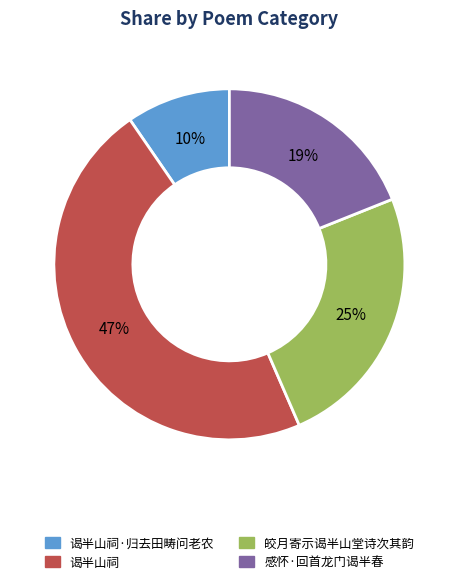

Which category has the smallest portion of the pie?

谒半山祠·归去田畴问老农